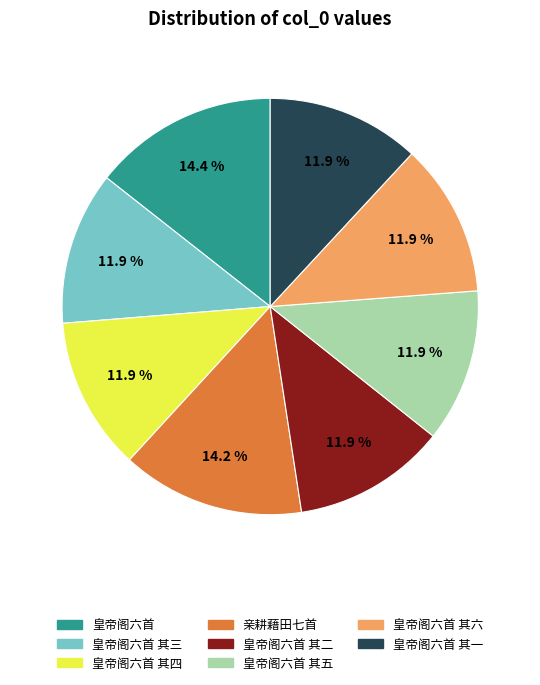

To the nearest percent, what is the average slice percentage?

12%